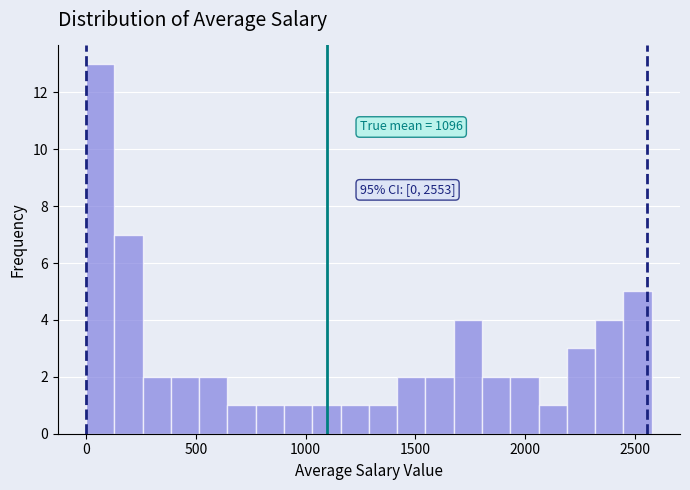

Read against the x-axis, roughly where is the centre of the tallest bar?

50